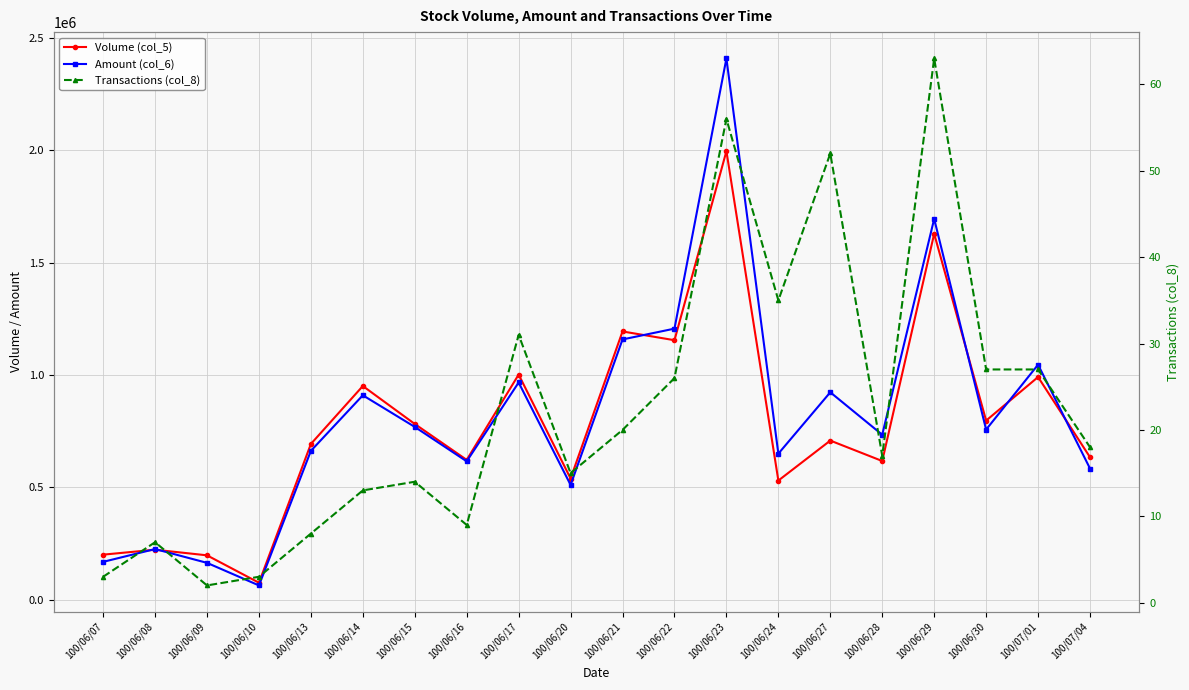

Reading left to right, extract all data points from this chart.

Volume (col_5): 200000	222000	197000	75000	693000	951000	782000	622000	1002000	539000	1194000	1155000	1997000	530000	708000	617000	1629000	797000	991000	634000
Amount (col_6): 167920	224990	163510	63000	662300	909760	768960	615560	966730	510460	1158470	1206520	2409700	649770	923140	733990	1695330	757010	1045960	583660
Transactions (col_8): 3	7	2	3	8	13	14	9	31	15	20	26	56	35	52	17	63	27	27	18